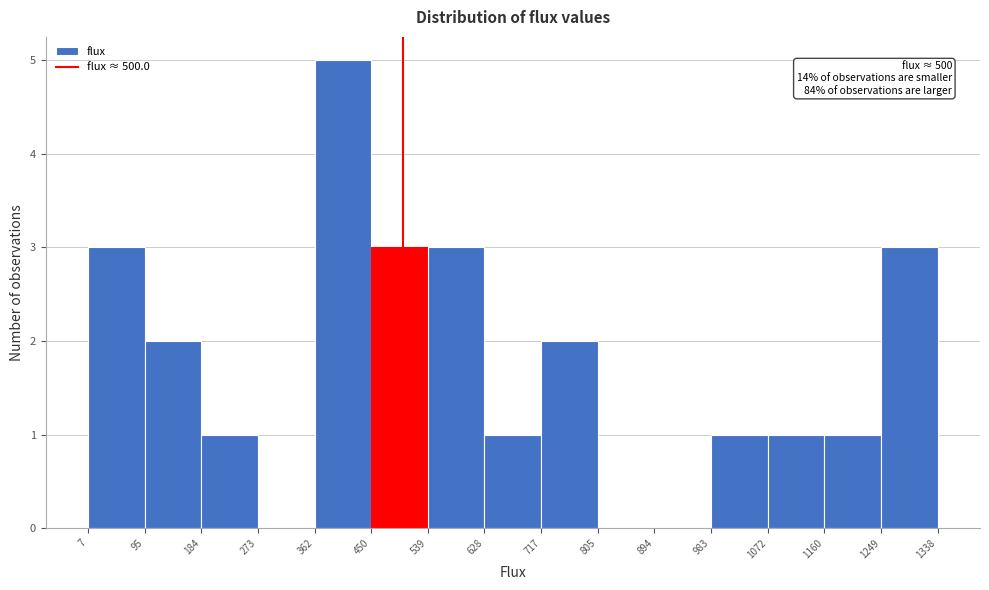

Over which range of the x-axis is the bar tallest?

362 to 450